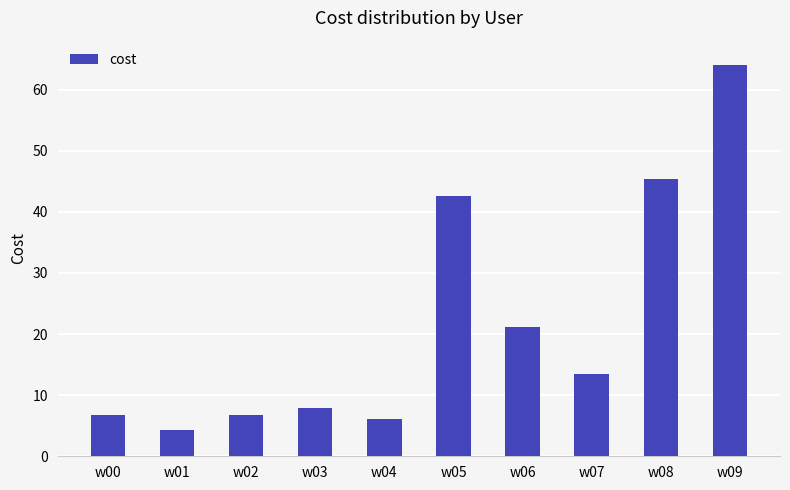

What is the smallest value displayed?

4.3